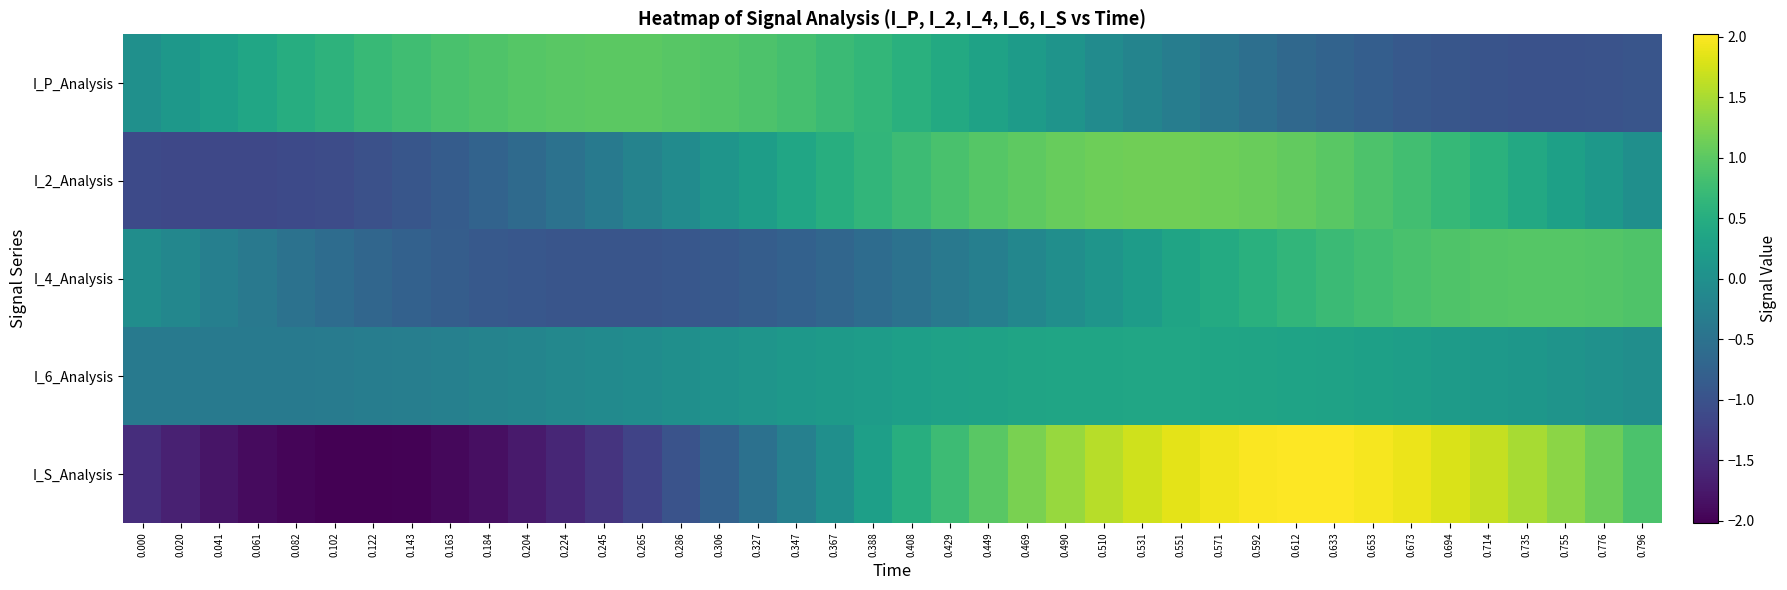

What is the difference between the highest and lowest values at 0.612?

2.7